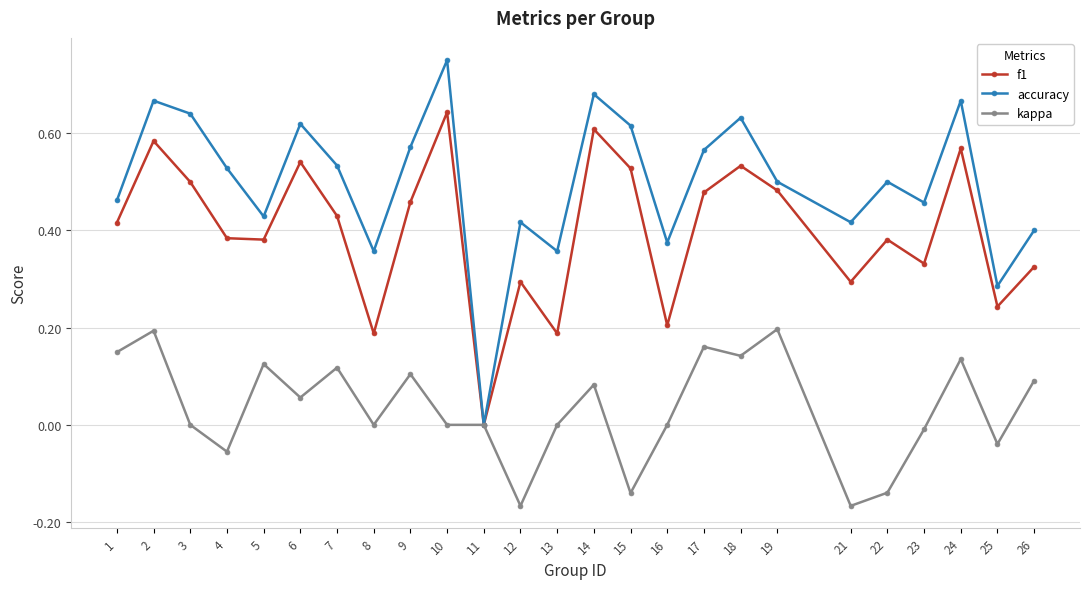

Which series has the largest range (max minus min)?

accuracy